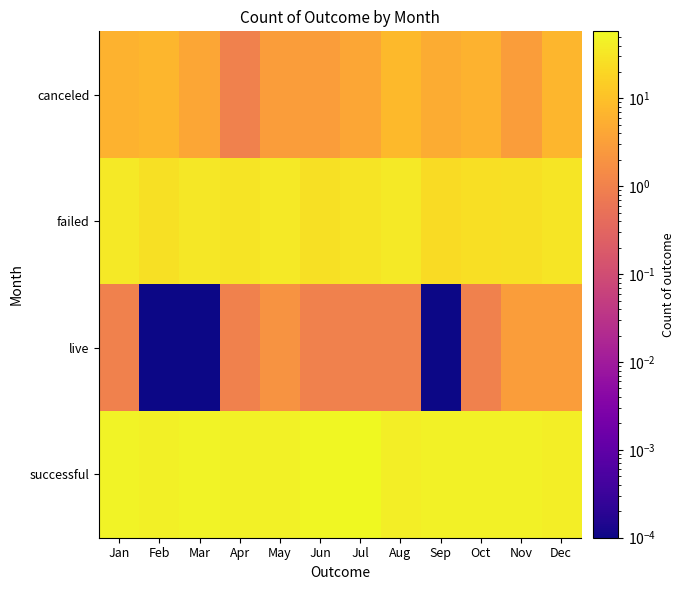

Reading right to left, transcribe all the data shown in this chart.

canceled: Dec=7.0	Nov=3.0	Oct=6.0	Sep=5.0	Aug=8.0	Jul=4.0	Jun=3.0	May=3.0	Apr=1.0	Mar=4.0	Feb=7.0	Jan=6.0
failed: Dec=32.0	Nov=27.0	Oct=26.0	Sep=23.0	Aug=35.0	Jul=31.0	Jun=28.0	May=35.0	Apr=30.0	Mar=33.0	Feb=28.0	Jan=36.0
live: Dec=3.0	Nov=3.0	Oct=1.0	Sep=0.0	Aug=1.0	Jul=1.0	Jun=1.0	May=2.0	Apr=1.0	Mar=0.0	Feb=0.0	Jan=1.0
successful: Dec=42.0	Nov=45.0	Oct=45.0	Sep=45.0	Aug=41.0	Jul=58.0	Jun=55.0	May=46.0	Apr=46.0	Mar=49.0	Feb=44.0	Jan=49.0